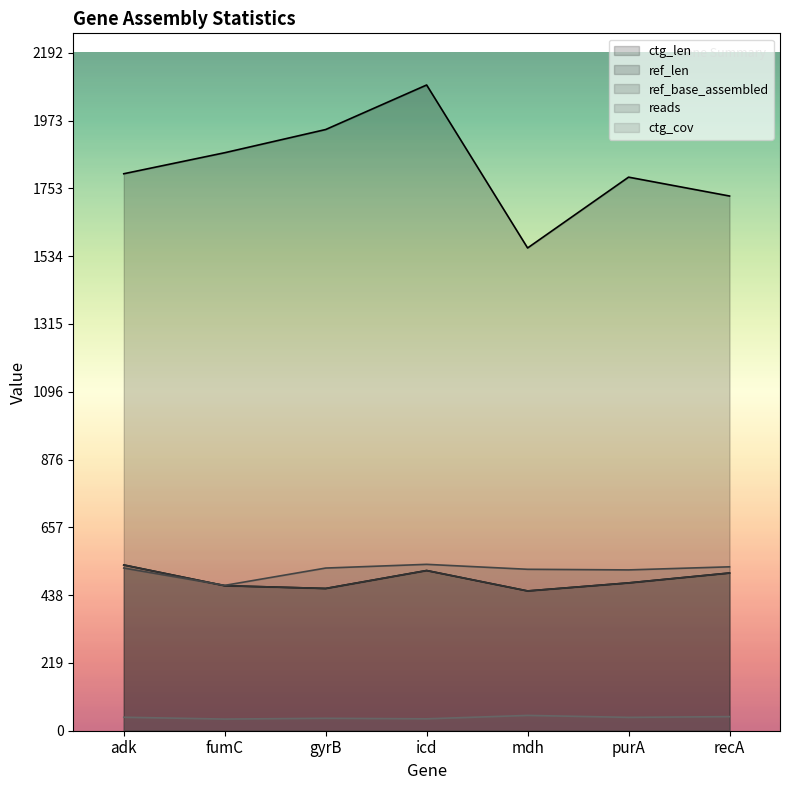

What is the total value across all series at gyrB?

3430.2